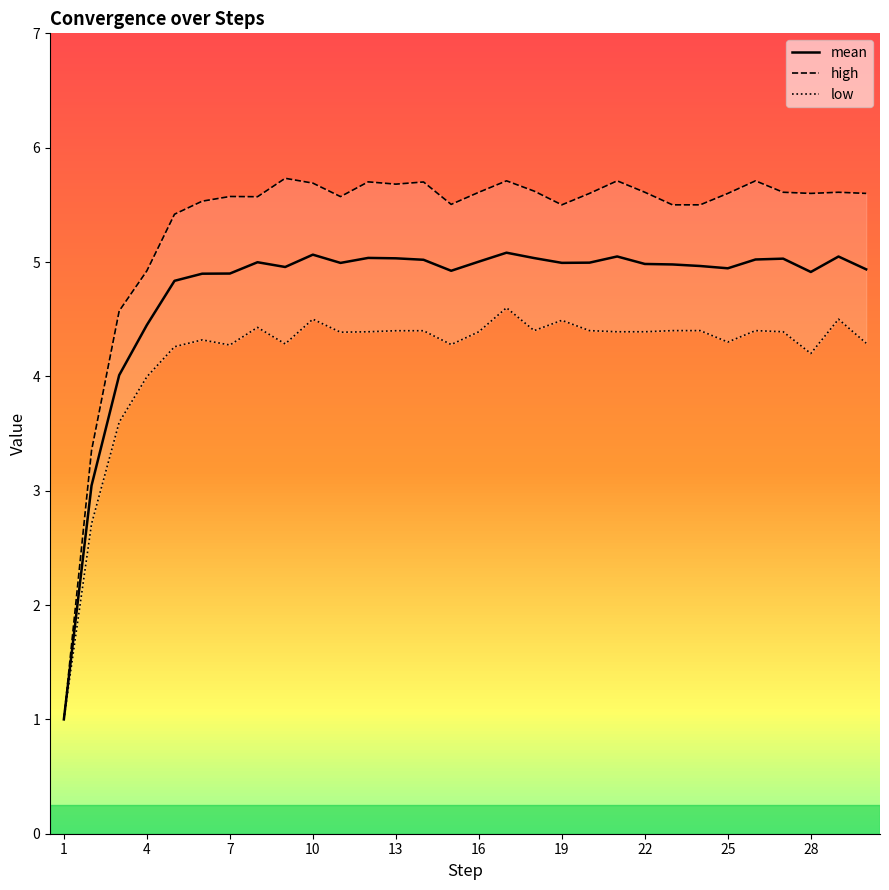

What is the maximum value for mean?

5.1